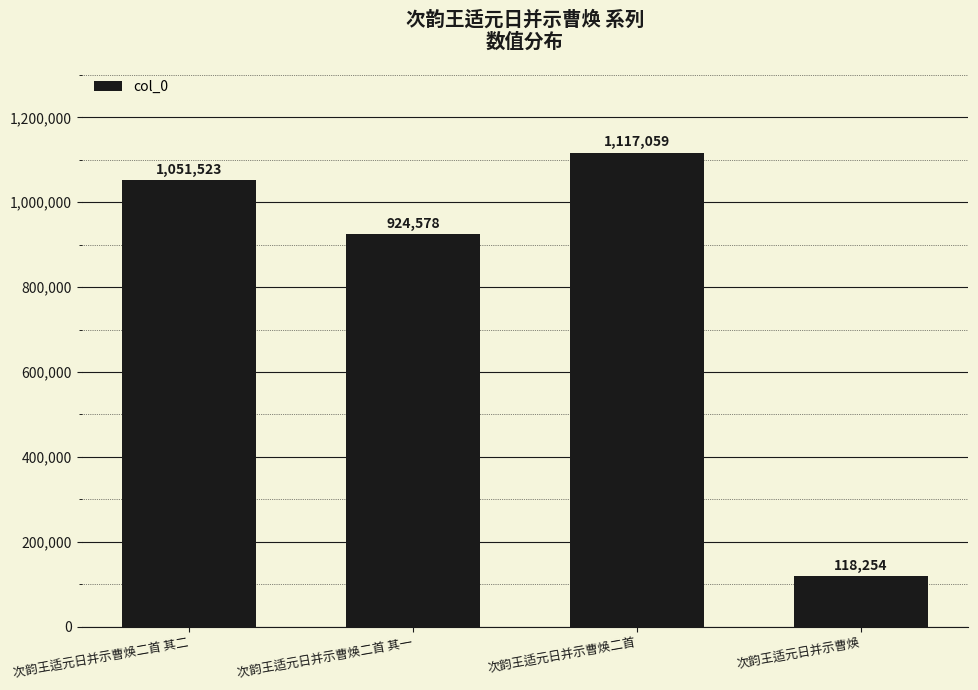

Rank the categories by value from highest to lowest.

次韵王适元日并示曹焕二首, 次韵王适元日并示曹焕二首 其二, 次韵王适元日并示曹焕二首 其一, 次韵王适元日并示曹焕